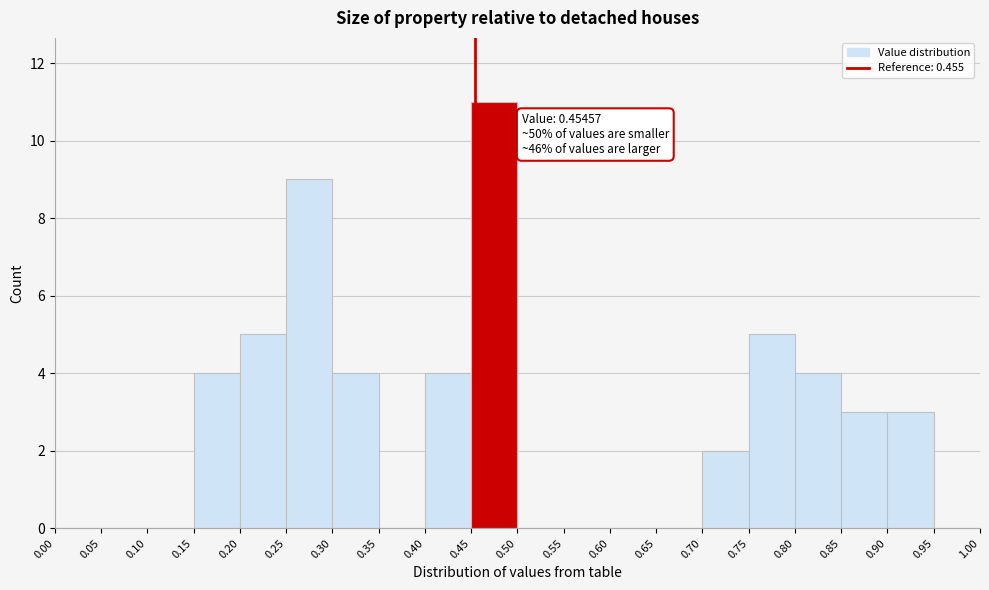

Which range on the x-axis has the tallest bar?

0.45 to 0.50